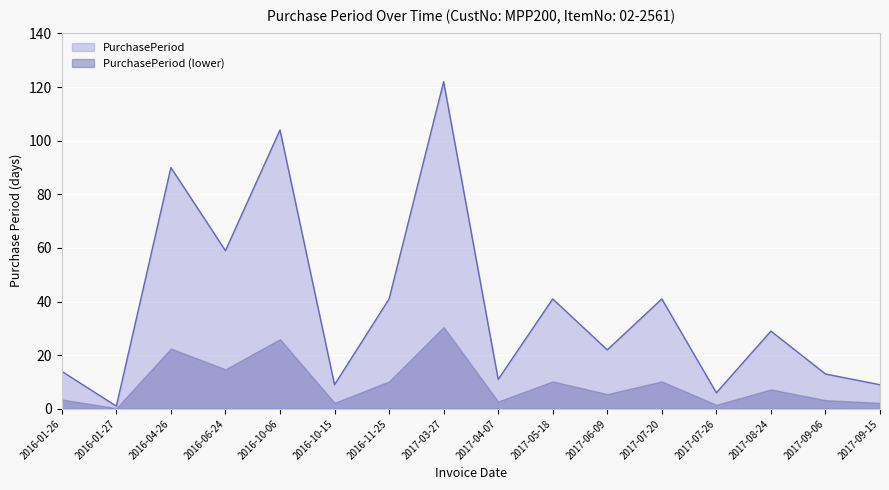

What is the difference between the maximum and second lowest values?

116